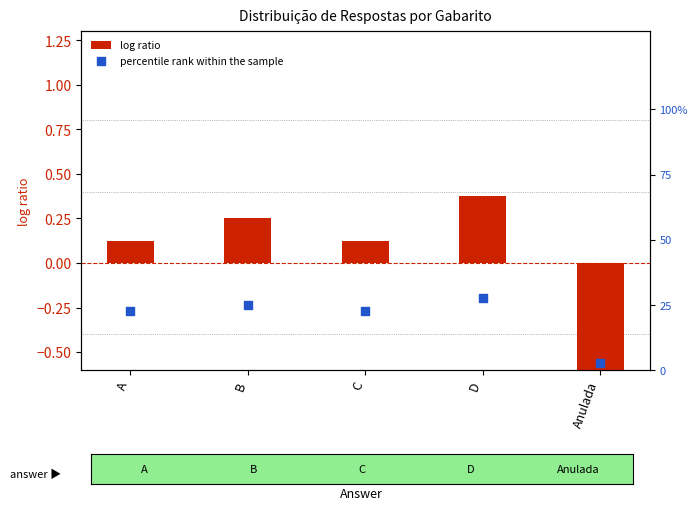

Which series reaches the maximum Y coordinate?

percentile rank within the sample